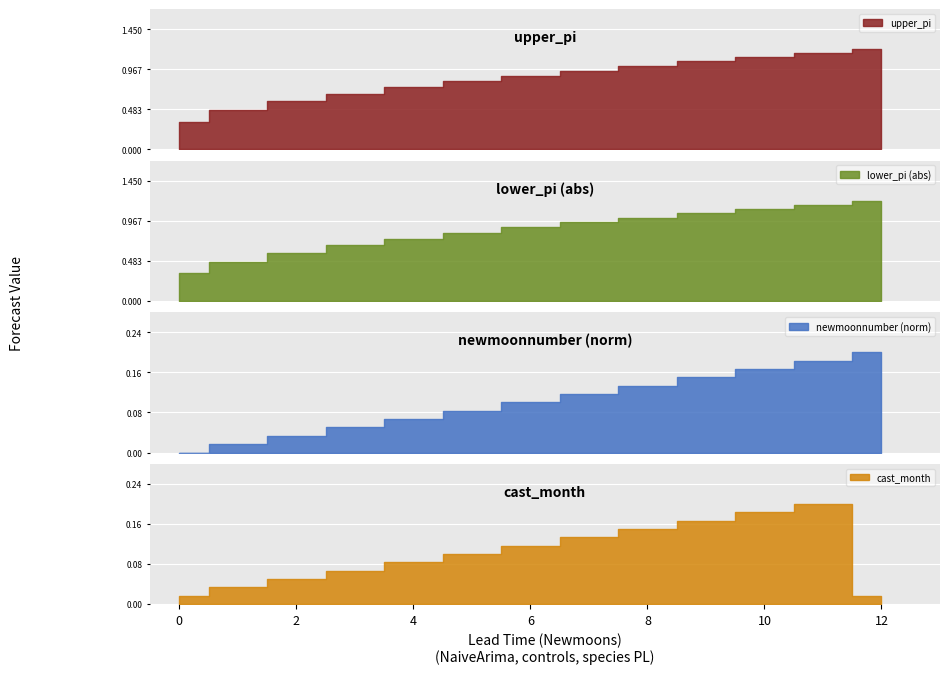

True or false: lower_pi and cast_month intersect in this chart.

False